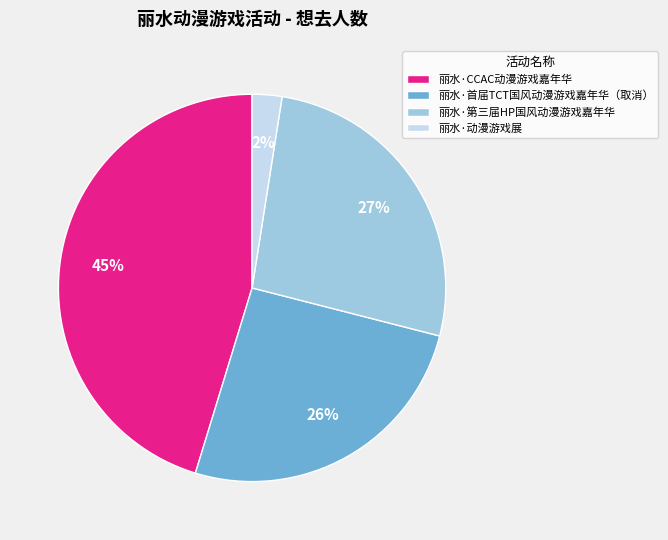

Between 丽水·首届TCT国风动漫游戏嘉年华（取消） and 丽水·第三届HP国风动漫游戏嘉年华, which is larger?

丽水·第三届HP国风动漫游戏嘉年华